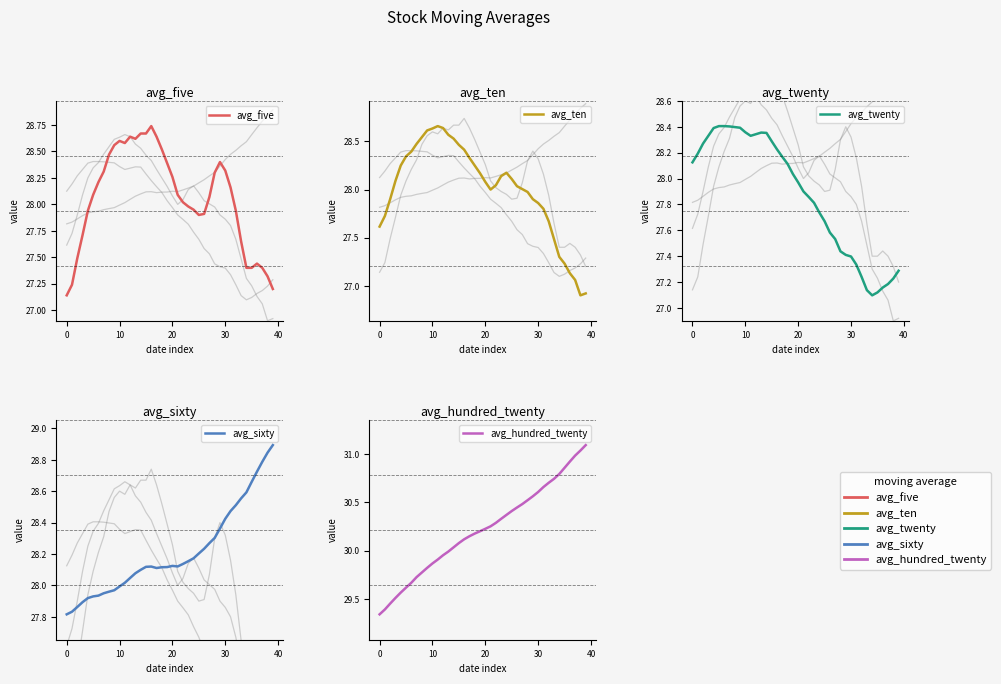

Is it true that avg_hundred_twenty equals 44.2 at 39?

False